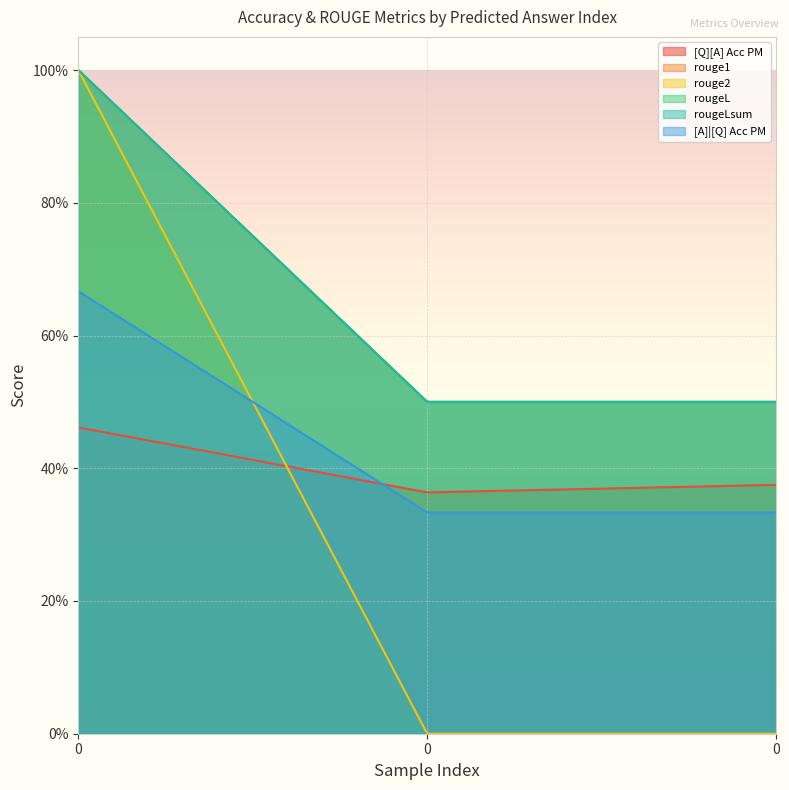

What is the maximum value shown in the chart?

1.0